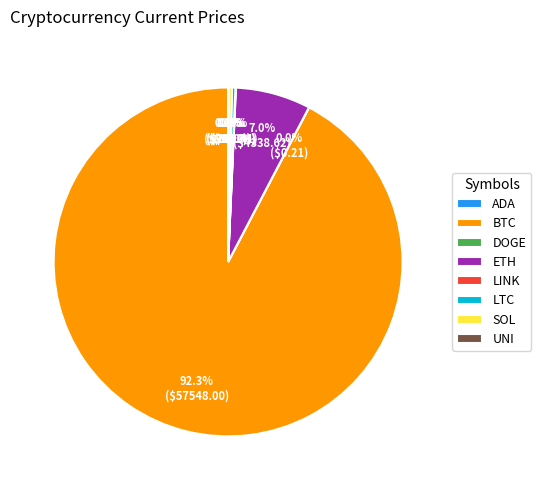

Does any single category account for the majority?

Yes